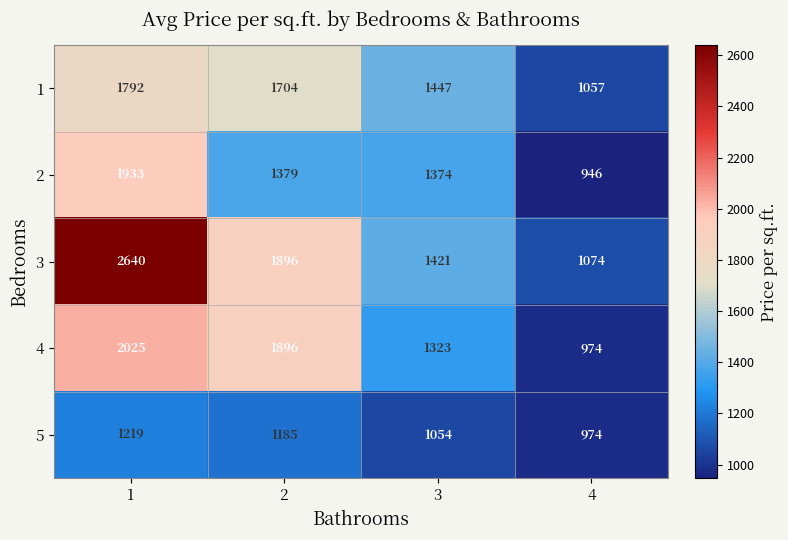

What is the minimum value shown in the chart?

946